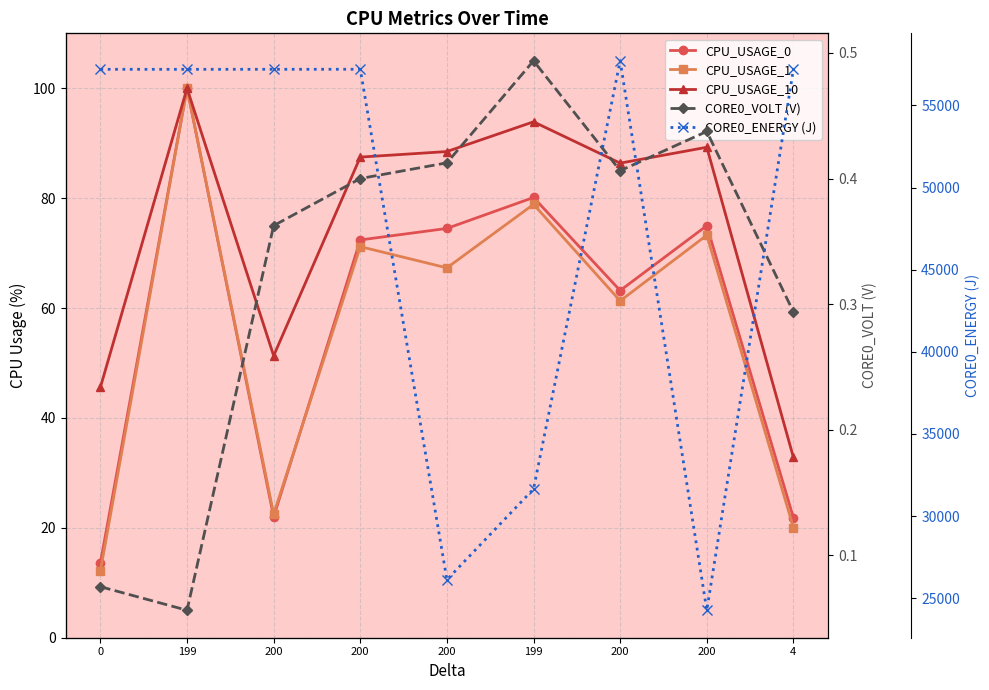

What is the average value of the CORE0_VOLT (V) series?

0.3